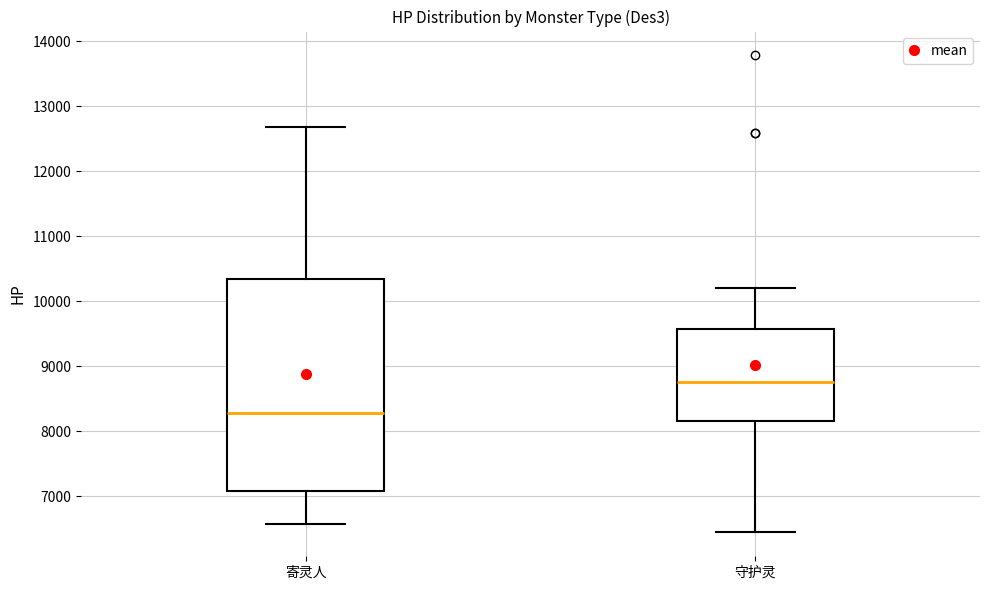

Reading left to right, read every box against the y-axis: the position of its median line, the range the box covers, and the ends of its whiskers. The values are not printed on the chart, so give them approximately, as read against the axis.

寄灵人: median 8300, box 7100 to 10300, whiskers 6600 to 12700
守护灵: median 8800, box 8200 to 9600, whiskers 6400 to 10200